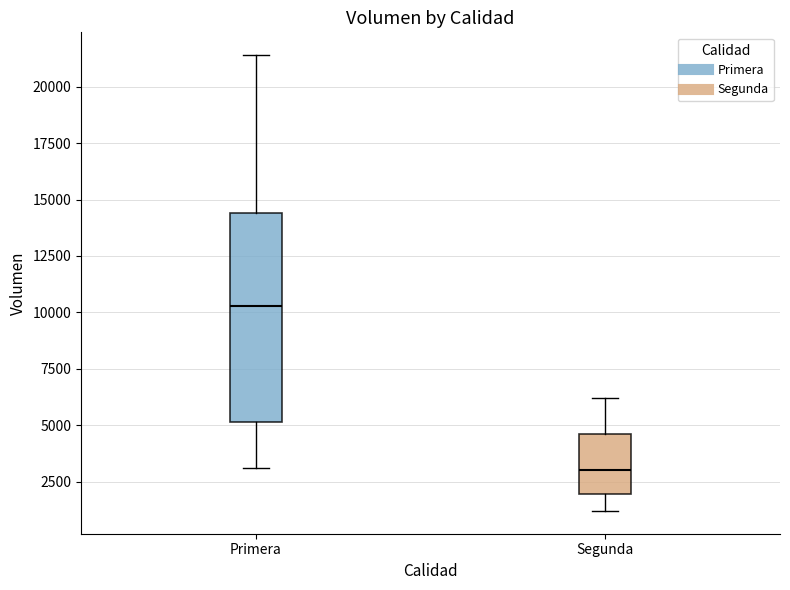

Reading left to right, transcribe this box plot: for each box, give where its median line is, the range the box spans, and where its two whiskers end, as read against the y-axis. The values are not printed on the chart, so give them approximately, as read against the axis.

Primera: median 10500, box 5000 to 14500, whiskers 3000 to 21500
Segunda: median 3000, box 2000 to 4500, whiskers 1000 to 6000